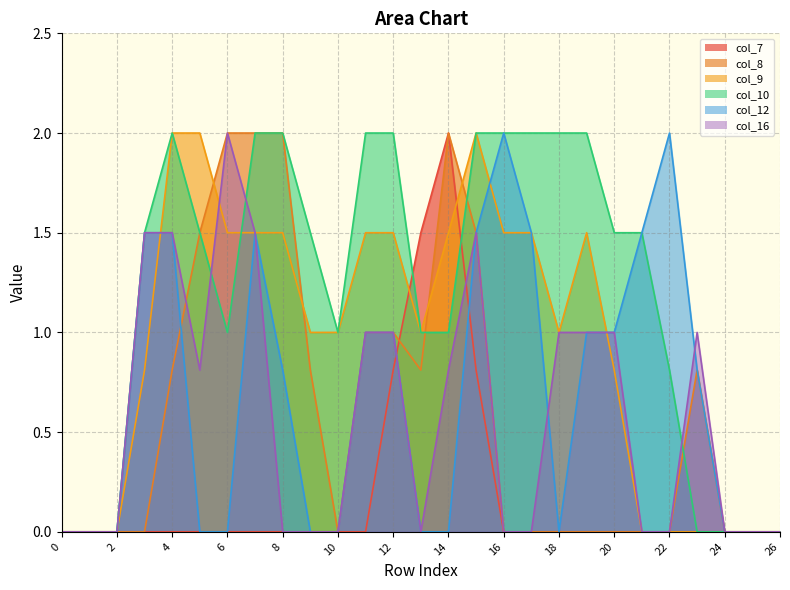

How many interior local peaks does the col_7 series have?

1